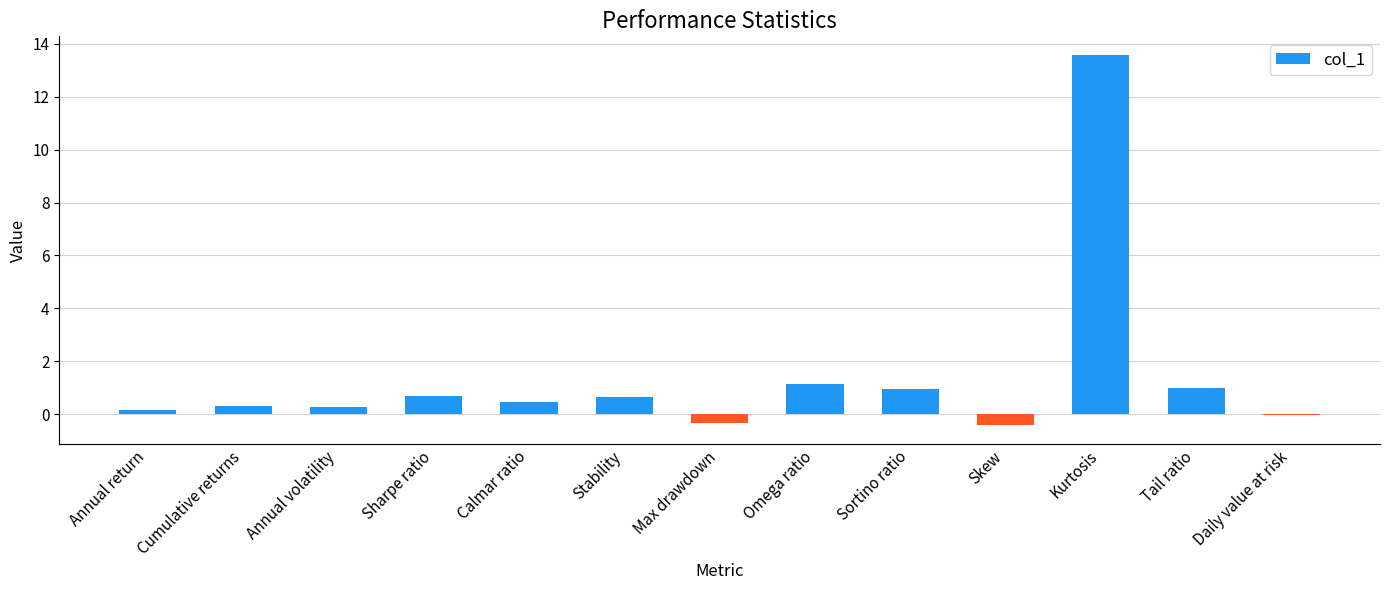

What is the difference between the values at Sortino ratio and Cumulative returns?

0.6